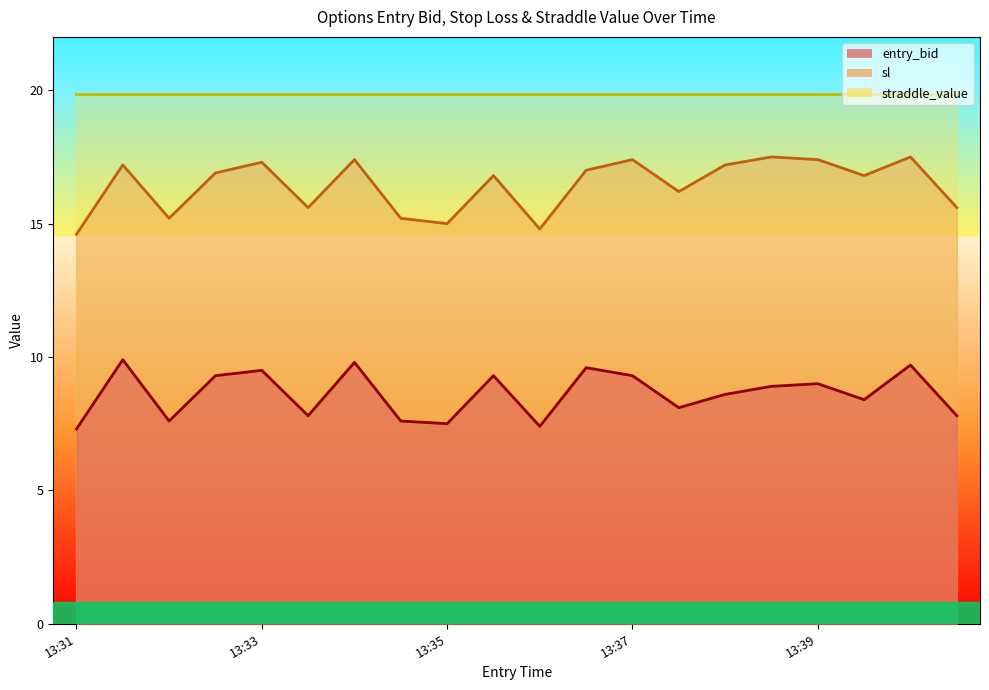

Is it true that entry_bid equals 9.3 at 13:37?

True